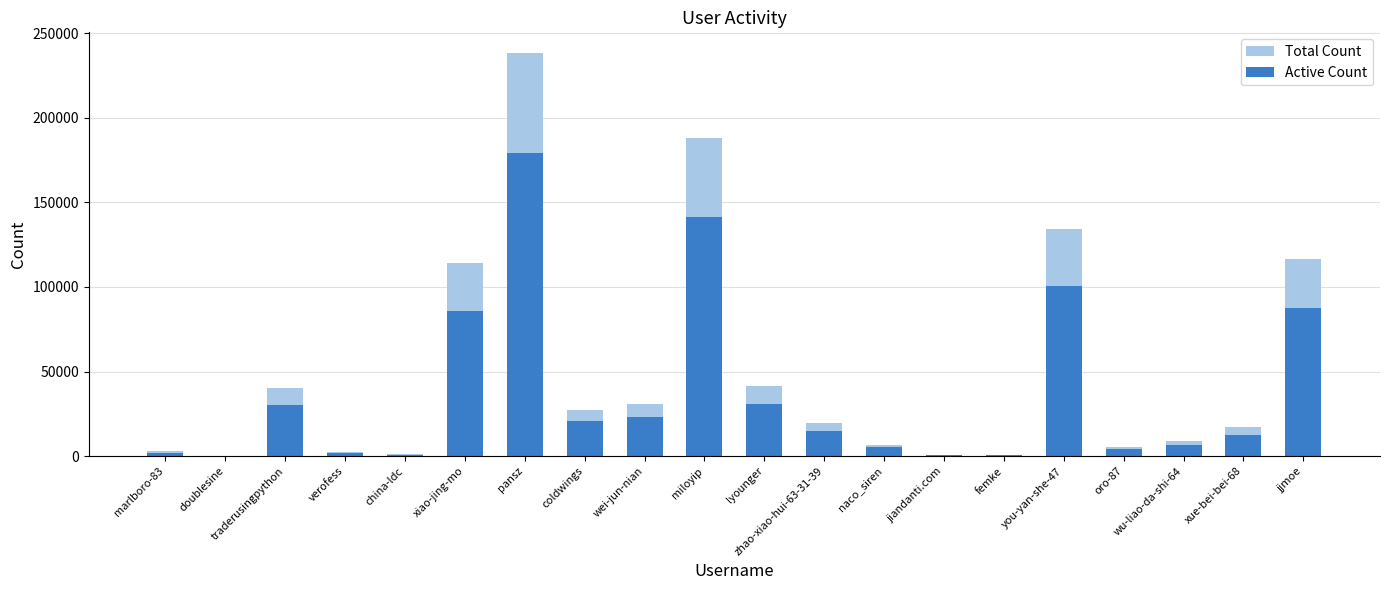

Which series has the largest total across all categories?

Total Count